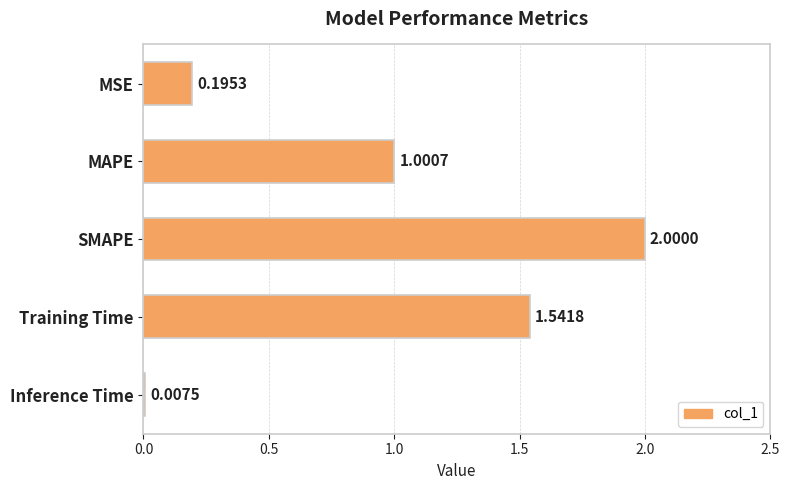

What is the sum of all values?

4.7